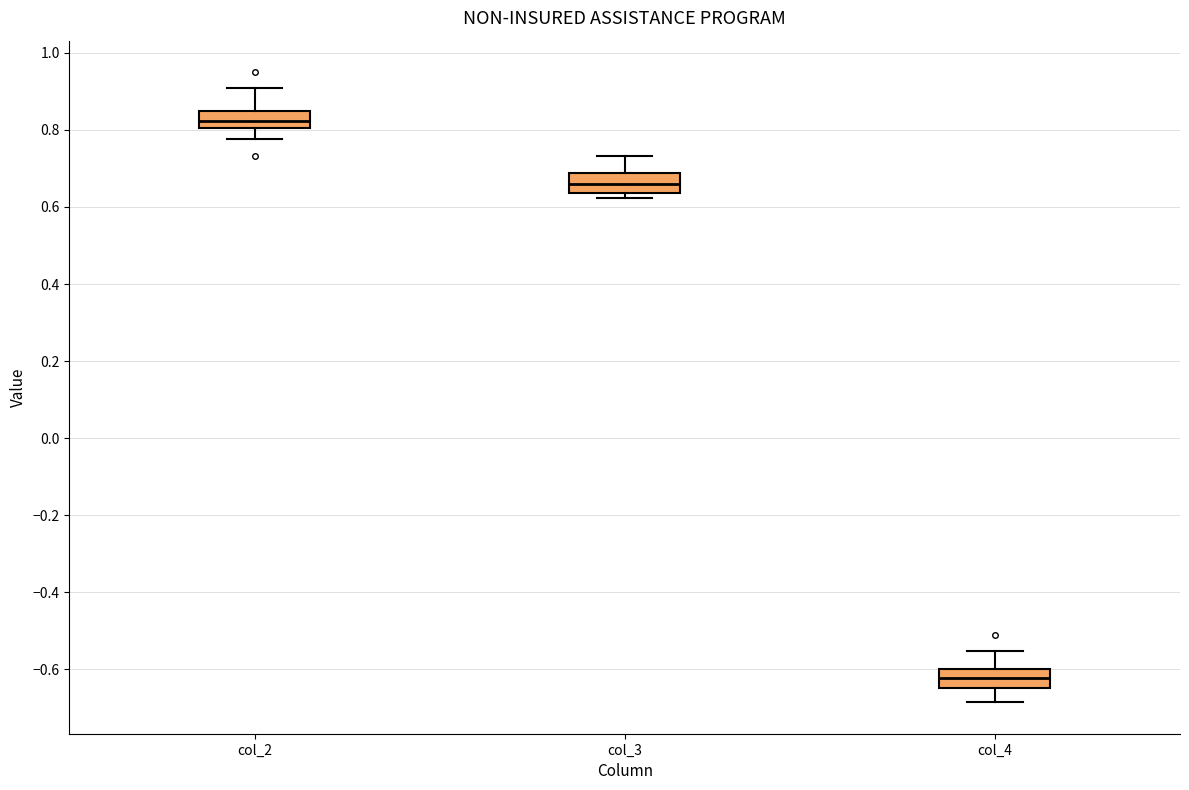

Where is the upper edge of the box for col_2 on the y-axis? The values are not printed on the chart, so give them approximately, as read against the axis.

0.84